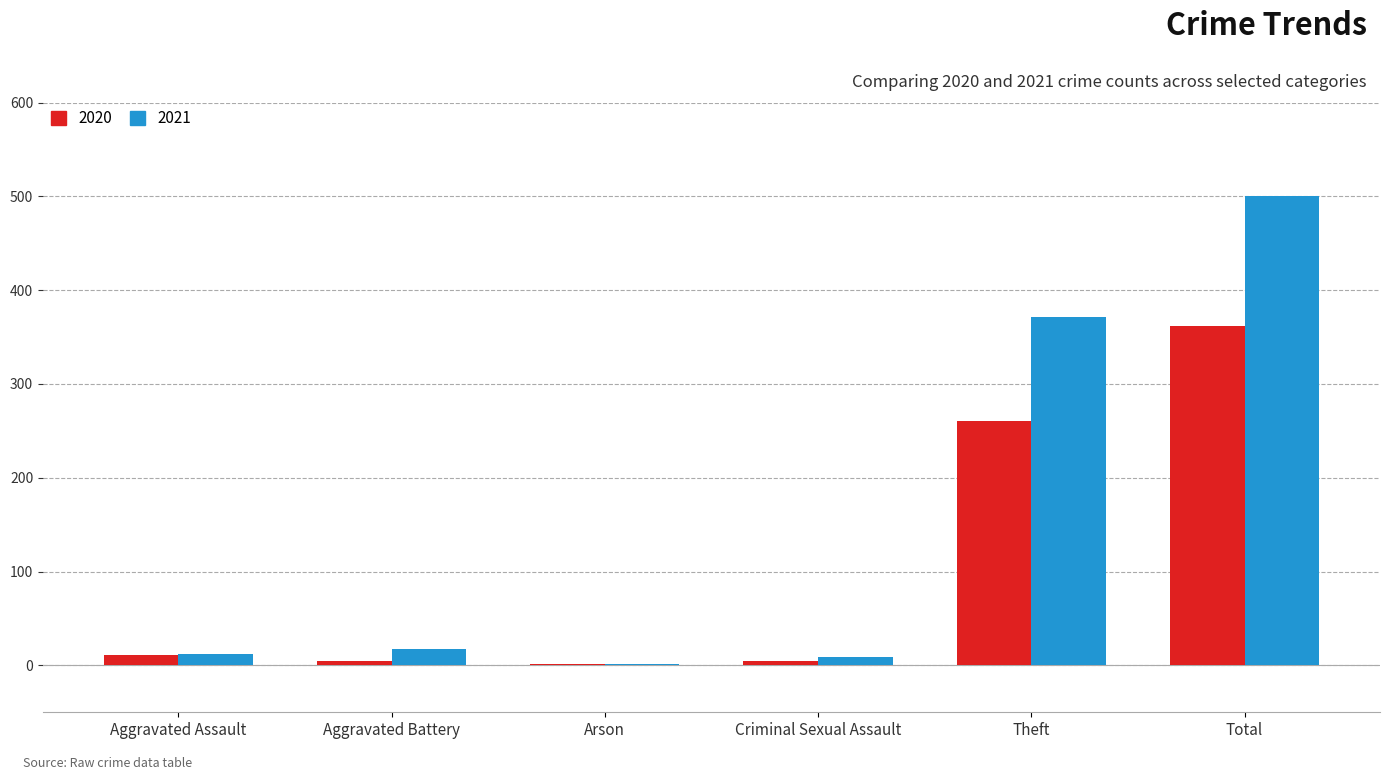

At which category does the chart reach its peak across all series?

Total